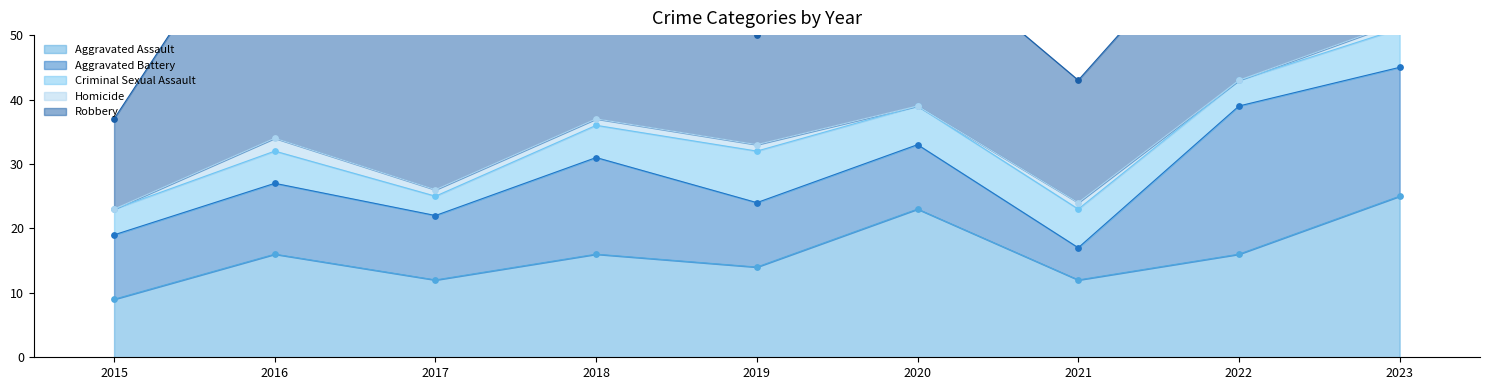

Which series has the largest Y range (max minus min)?

Robbery